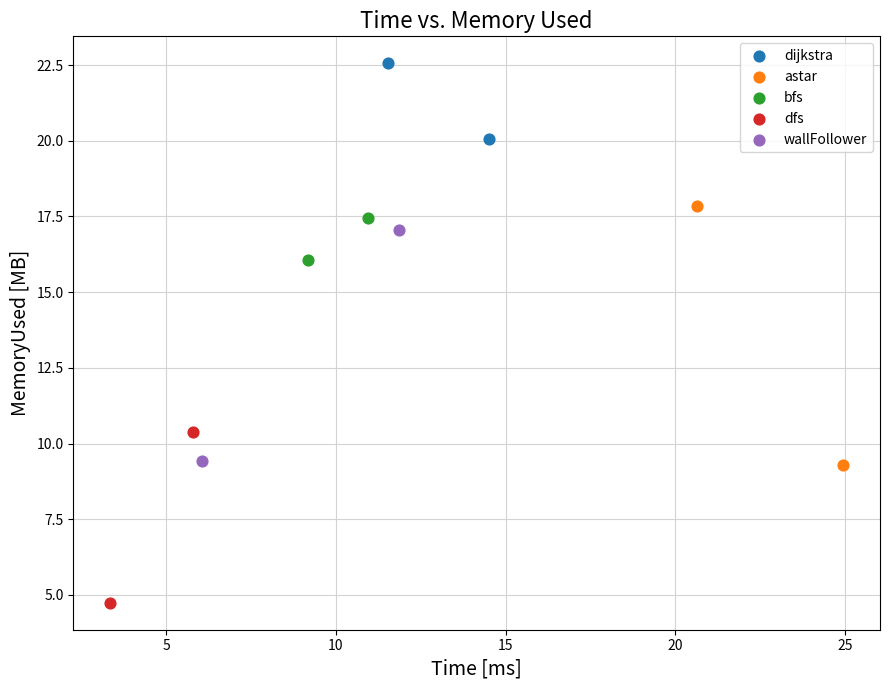

Which series reaches the minimum Y coordinate?

dfs